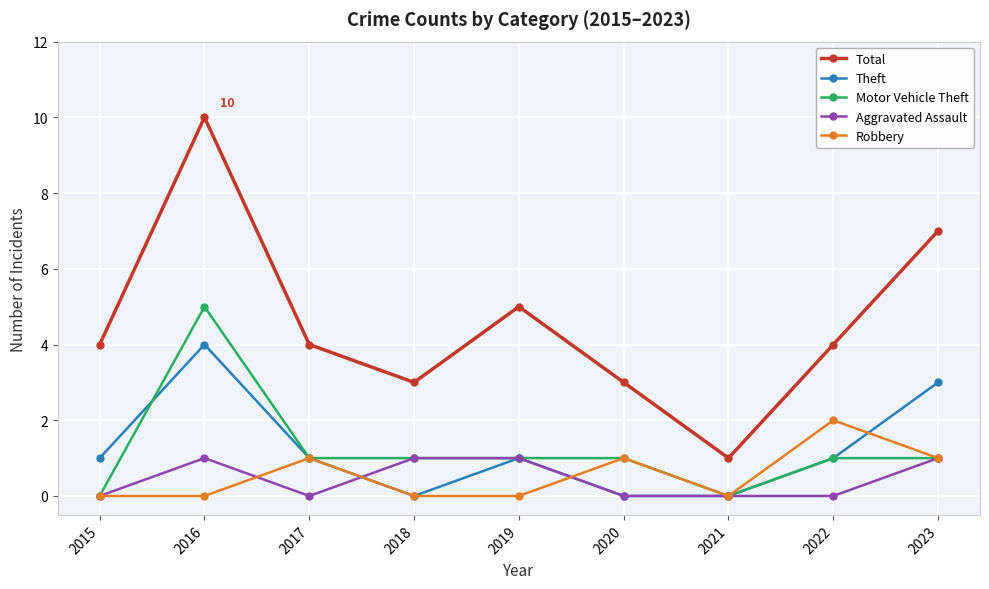

What are all the series names shown in the legend?

Total, Theft, Motor Vehicle Theft, Aggravated Assault, Robbery